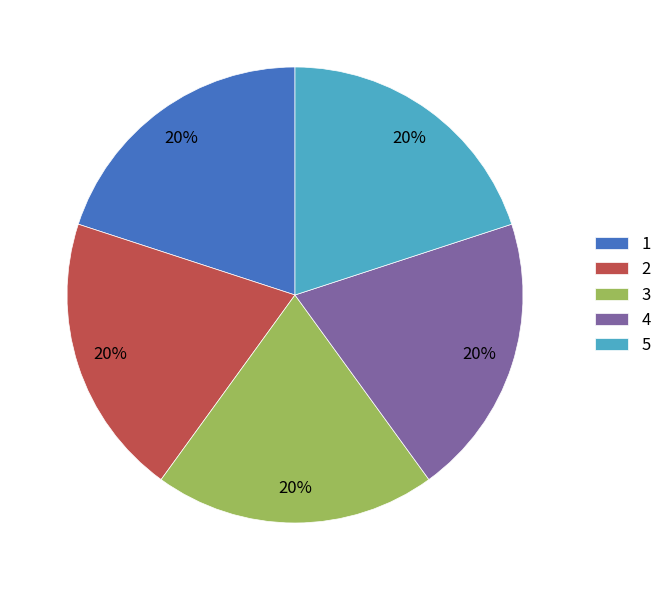

What percentage is the 2 slice, to the nearest percent?

20%